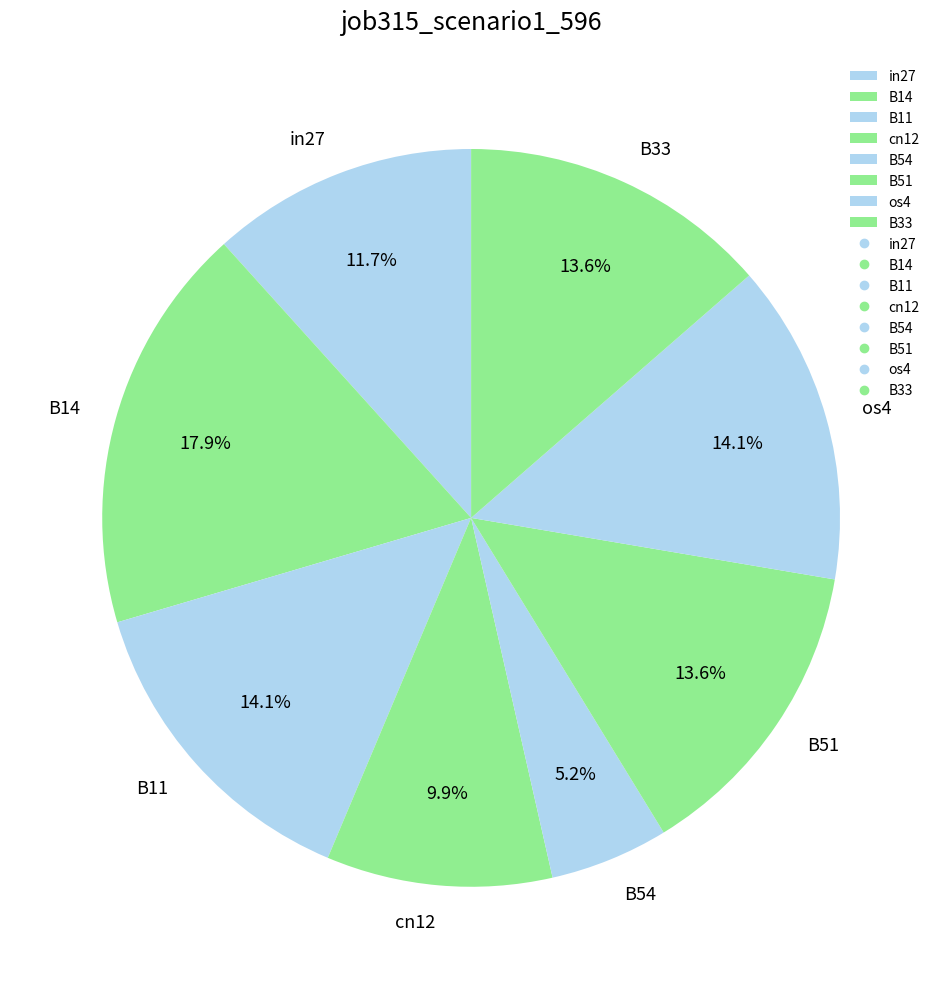

The cn12 slice represents 17% of the pie. True or false?

False